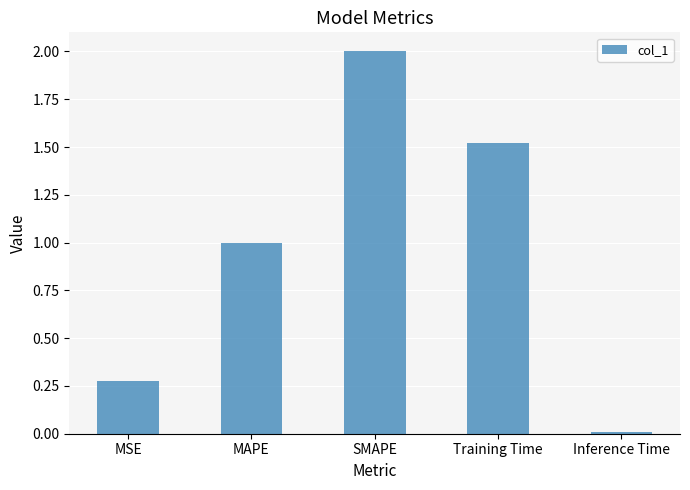

What is the sum of the values at SMAPE and MAPE?

3.0